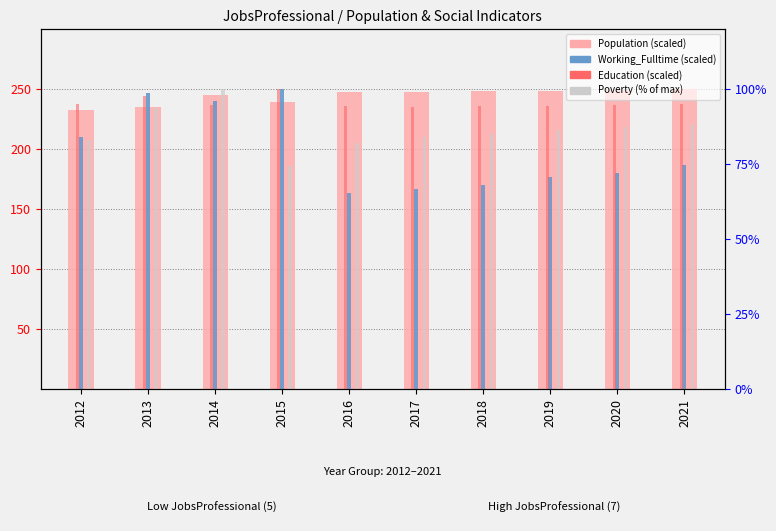

What is the value of the Poverty (% of max) bar at the 5th from the left?

81.9